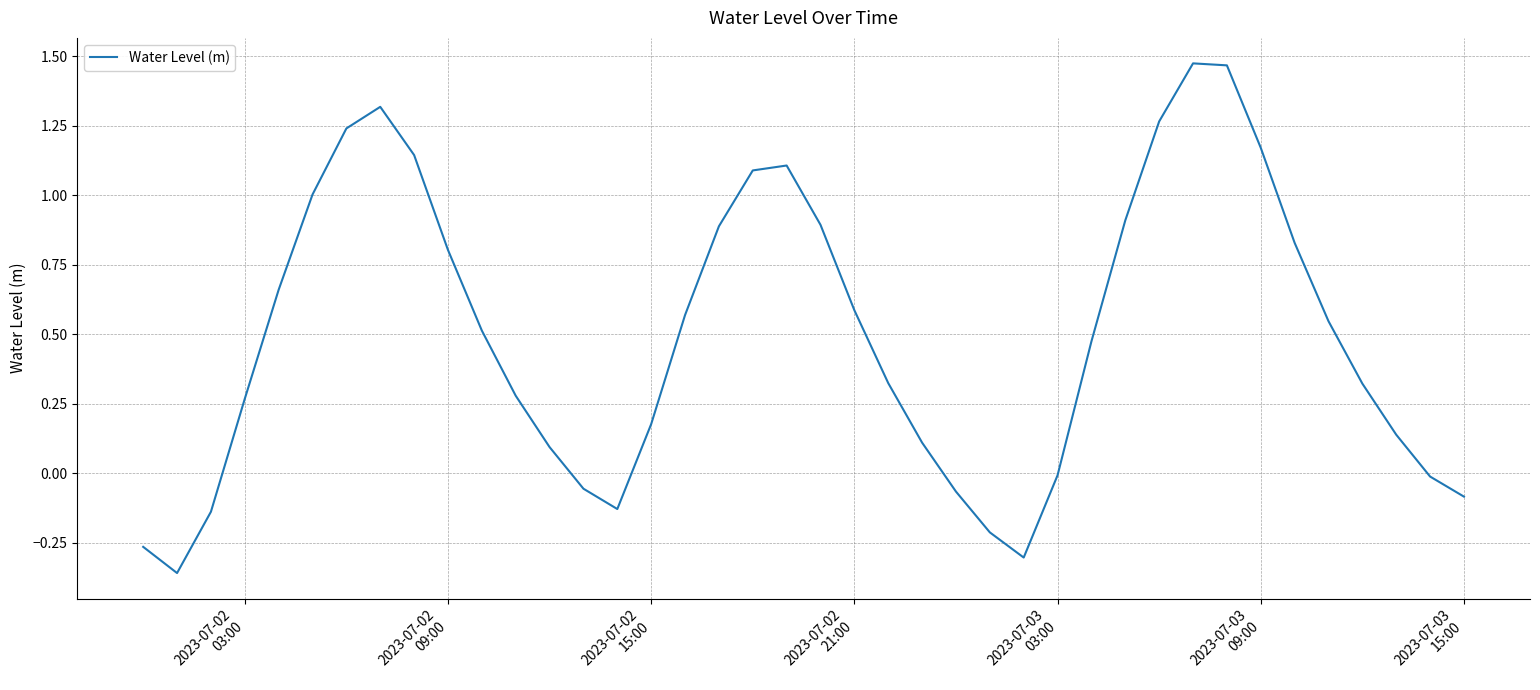

What is the difference between the maximum and minimum values?

1.8